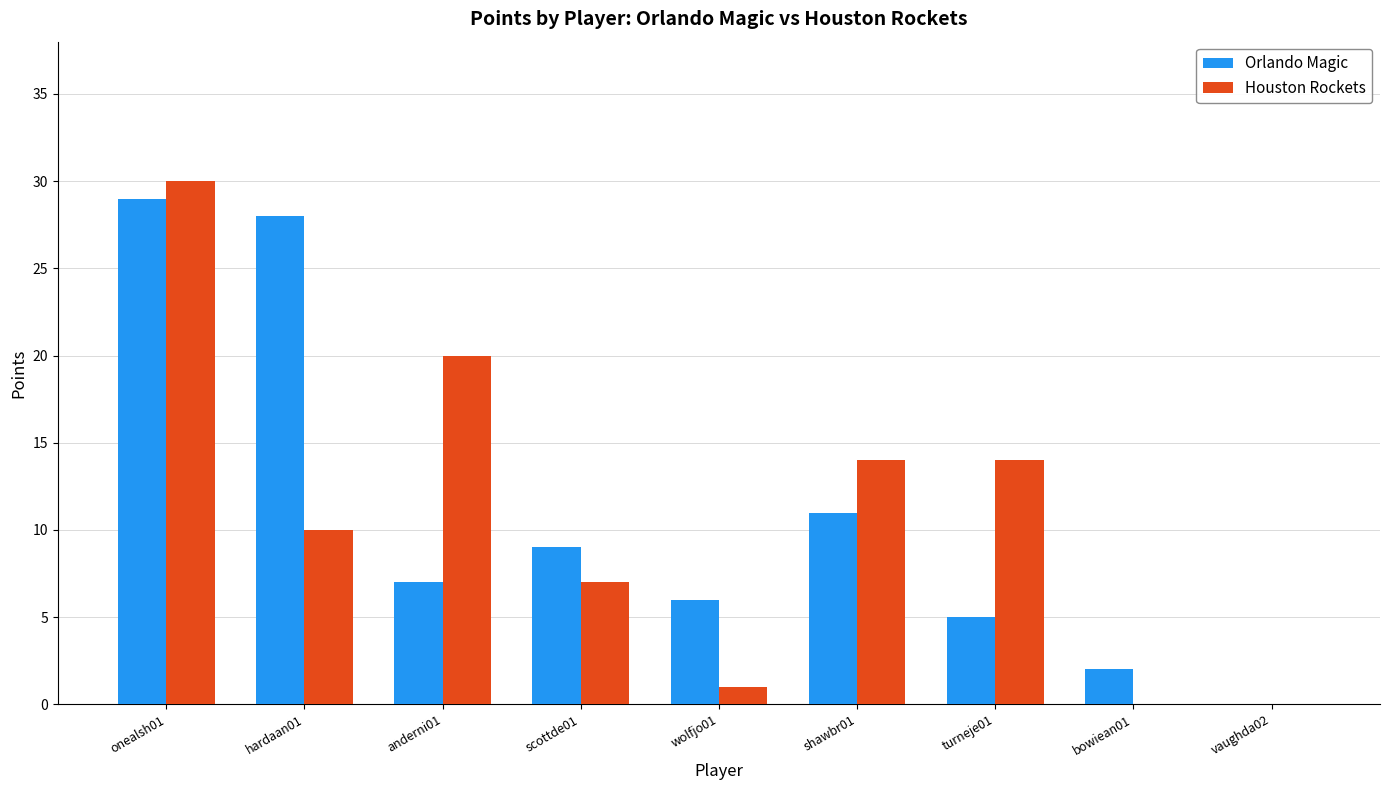

Count the number of categories in the chart.

9